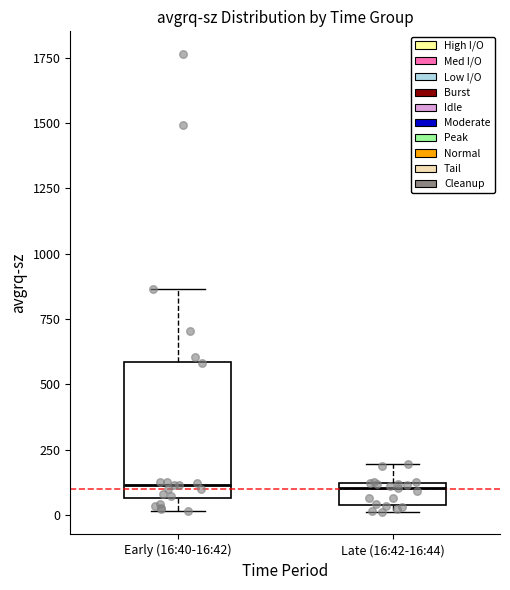

Where is the upper edge of the box for Early (16:40-16:42) on the y-axis? The values are not printed on the chart, so give them approximately, as read against the axis.

600